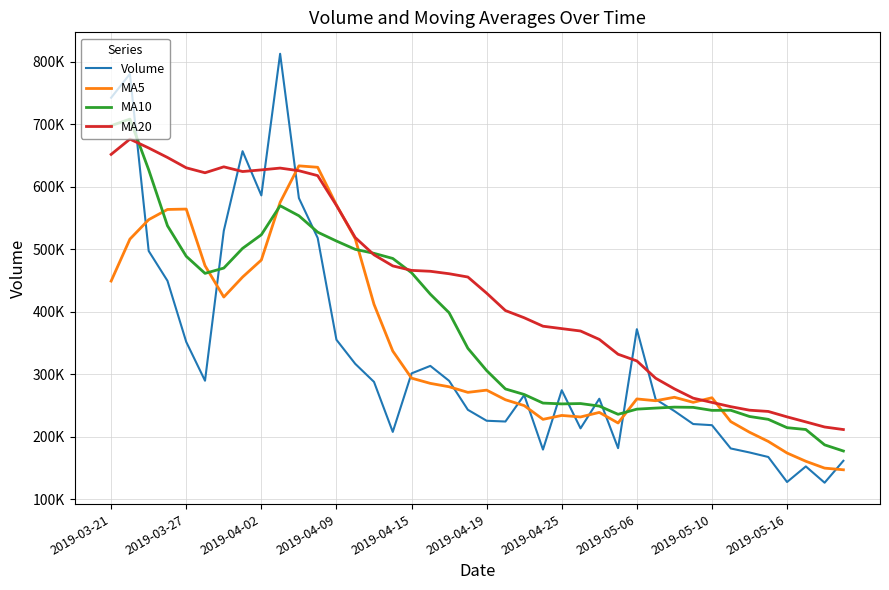

What are all the series names shown in the legend?

Volume, MA5, MA10, MA20